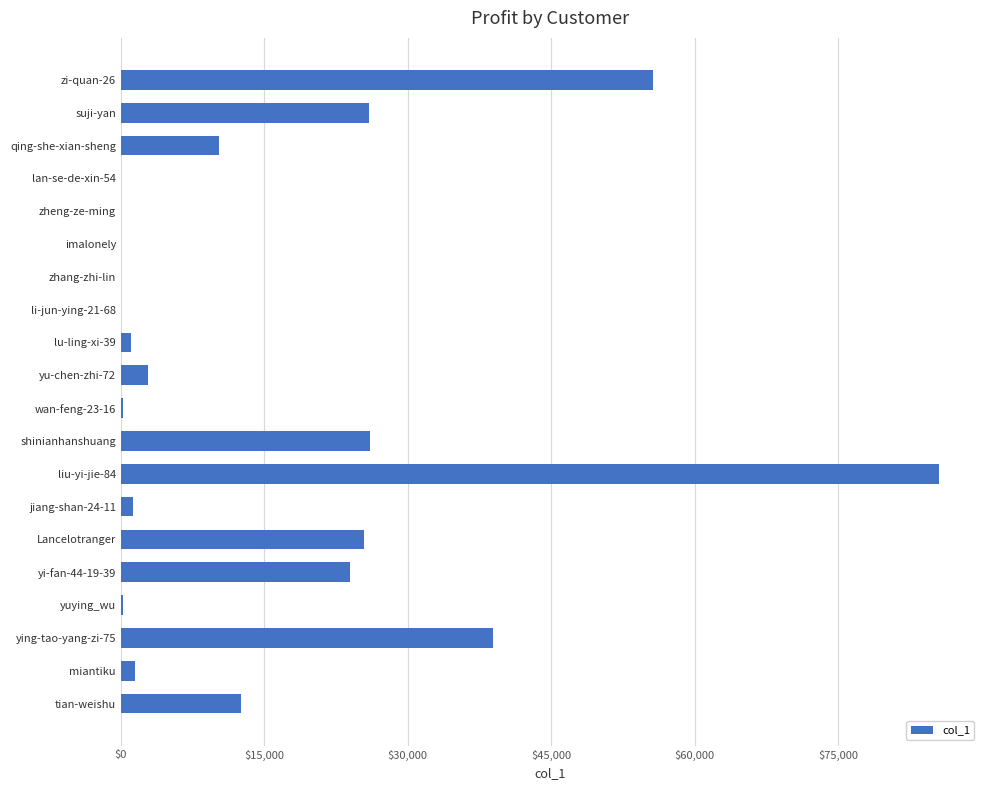

Which has a higher value, shinianhanshuang or imalonely?

shinianhanshuang